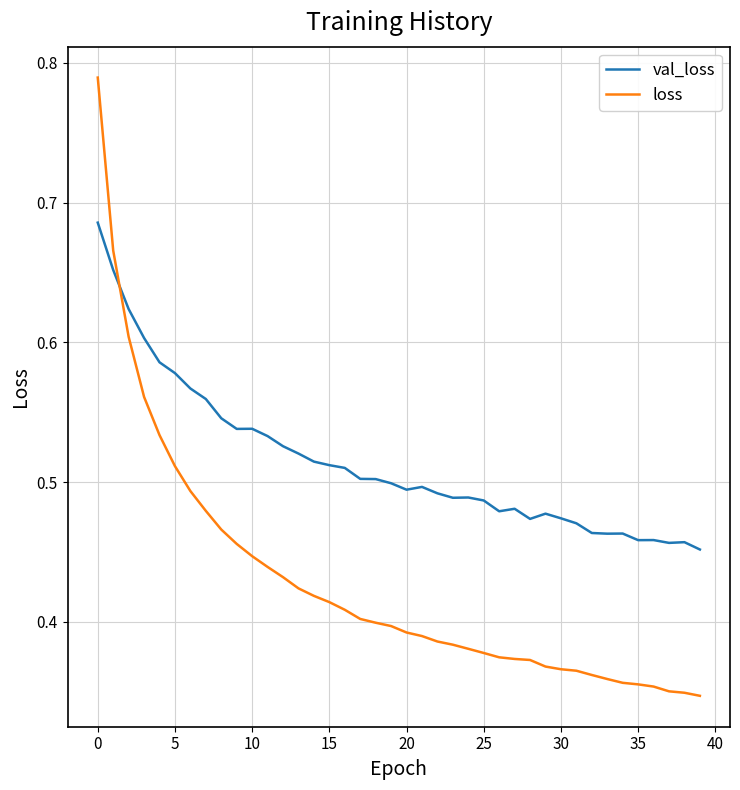

At how many categories does at least one series exceed 0?

40